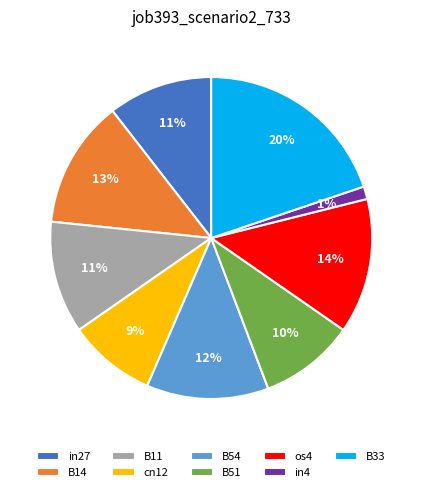

To the nearest percent, what is the difference between the B51 and B14 slice percentages?

3%